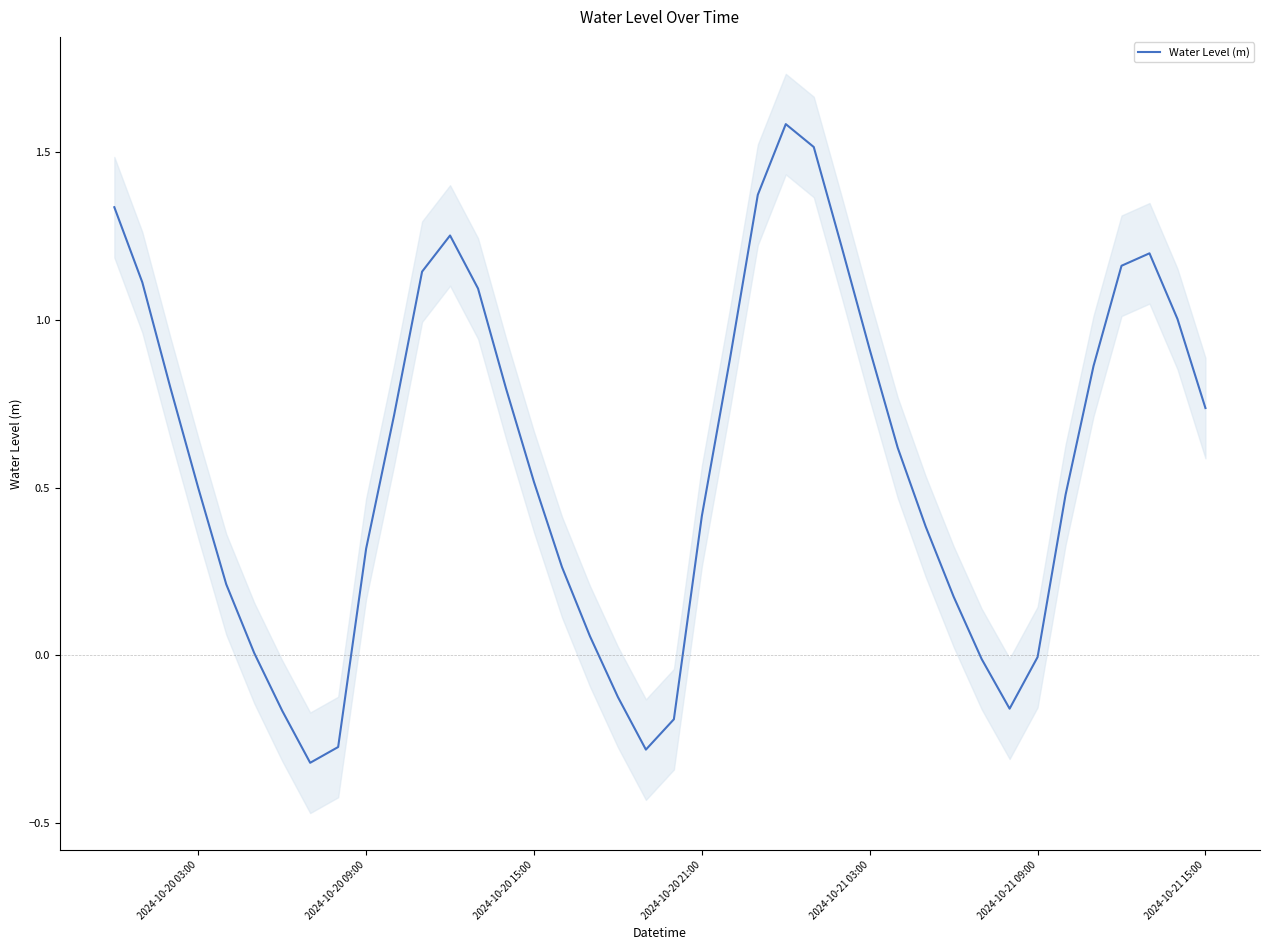

Does the chart have visible grid lines?

No